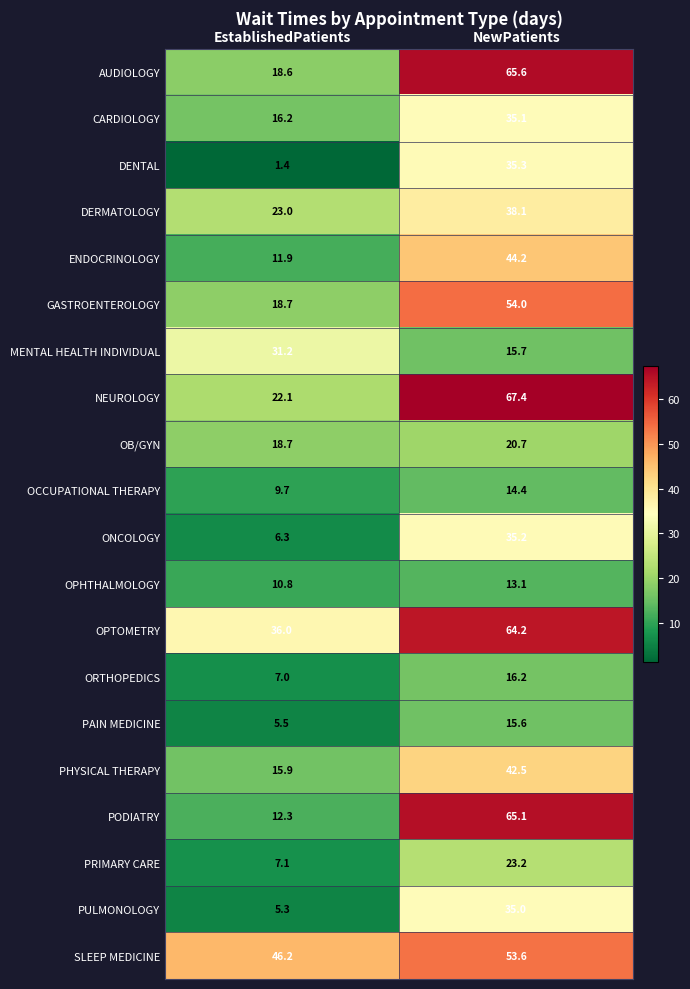

Count the number of data series in this chart.

20